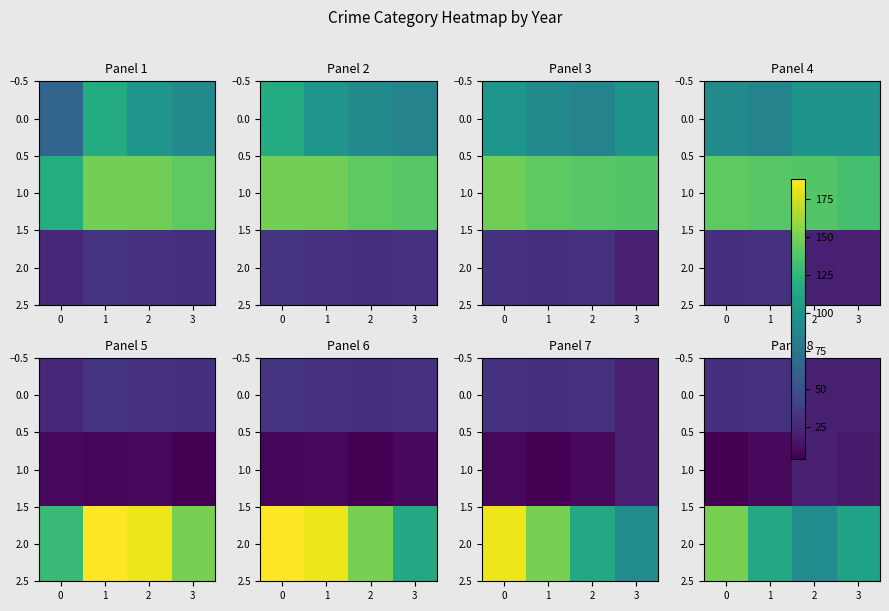

What is the difference between the row_1 values at 1 and 0?

12